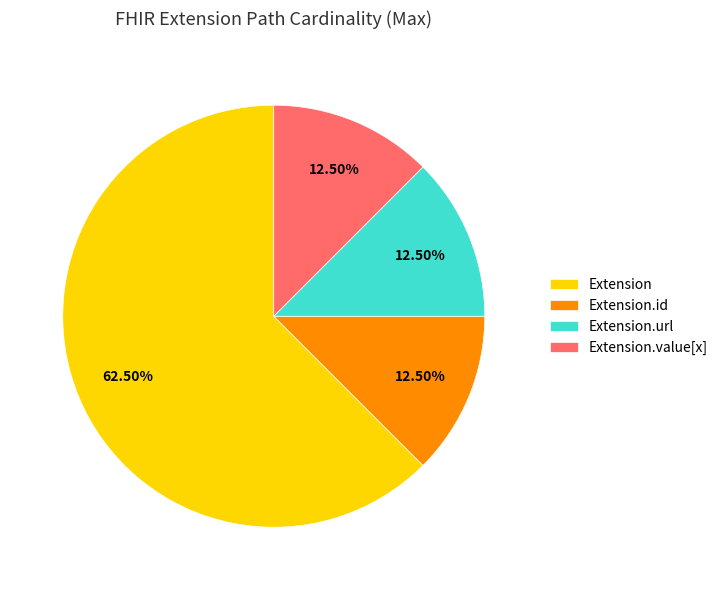

Is there any slice that represents more than half of the pie?

Yes